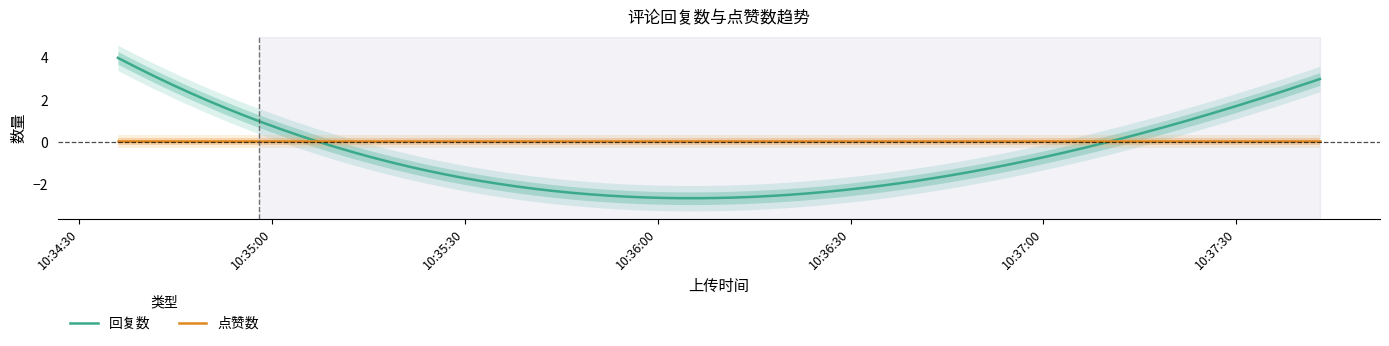

How many series are shown in this chart?

2